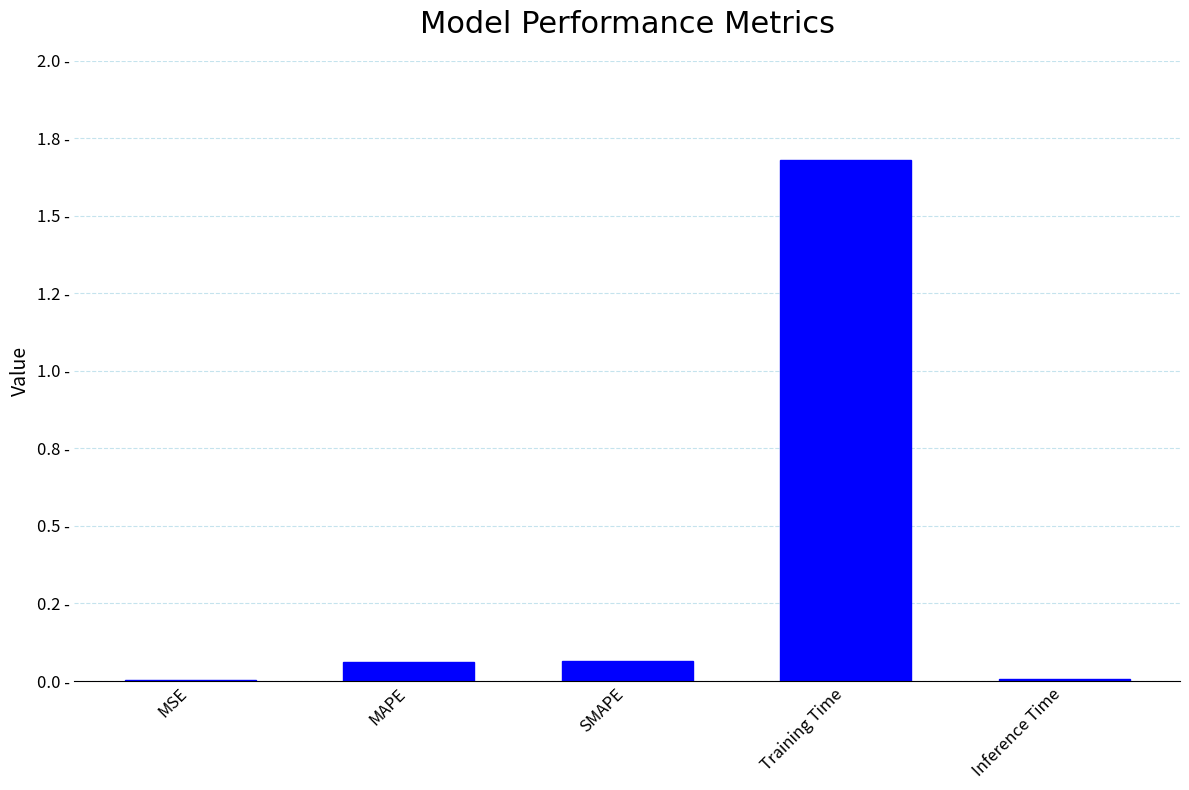

Are the bars horizontal?

No